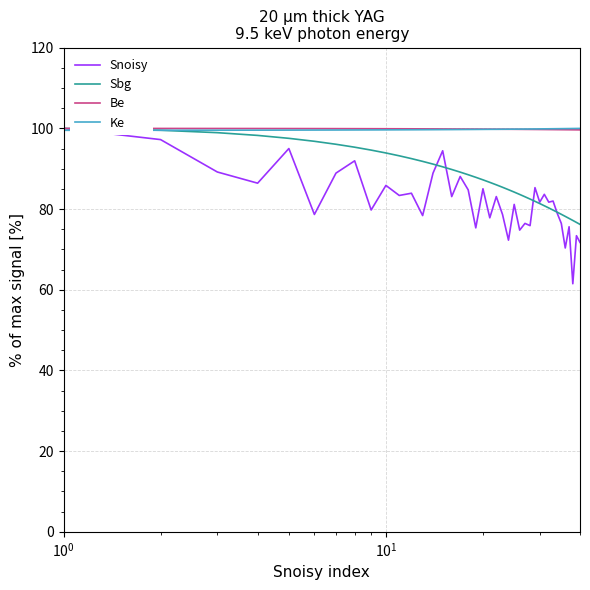

Is this an area chart (filled region under the line)?

No